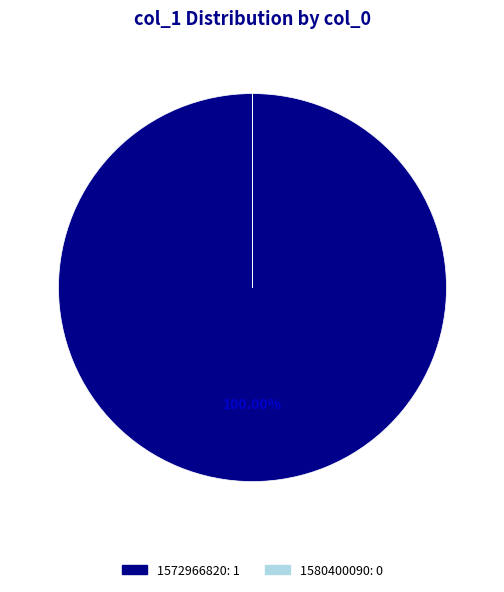

Does 1572966820 represent more than half of the total?

Yes